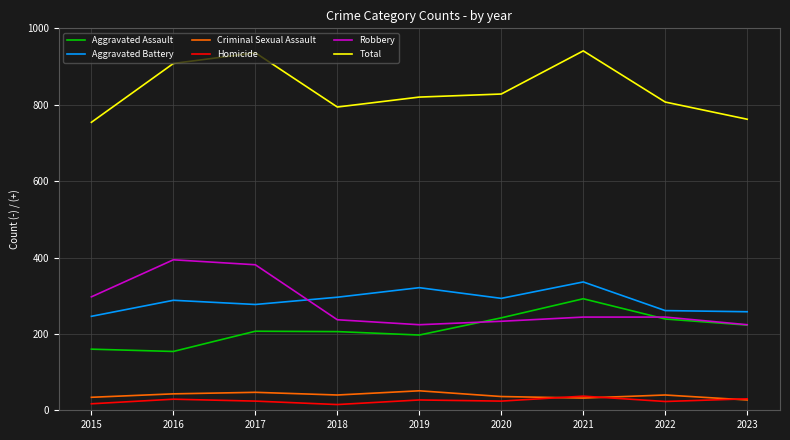

Rank the series at 2017 from lowest to highest value.

Homicide, Criminal Sexual Assault, Aggravated Assault, Aggravated Battery, Robbery, Total